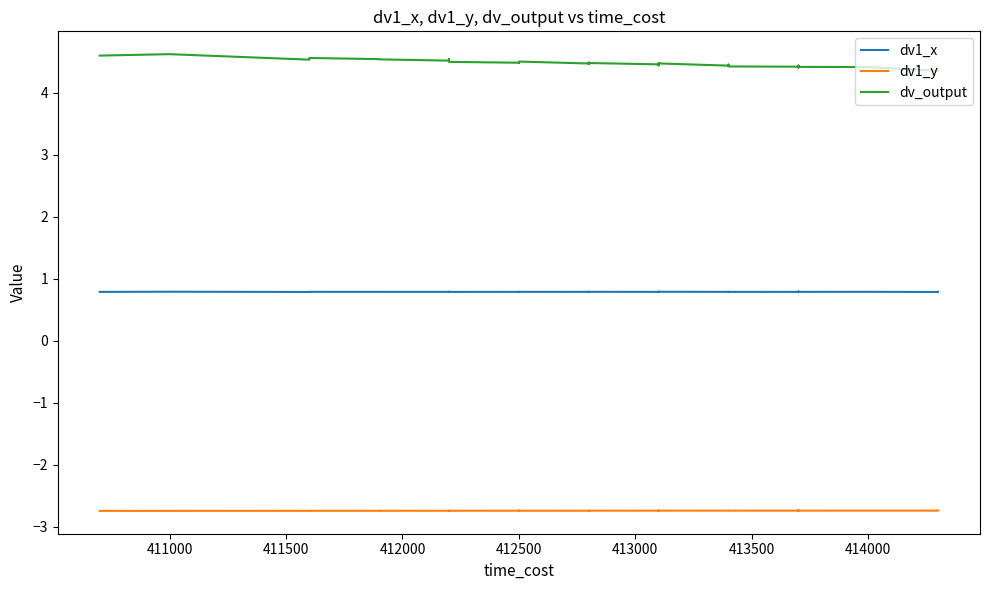

True or false: dv_output and dv1_x cross at least once.

False